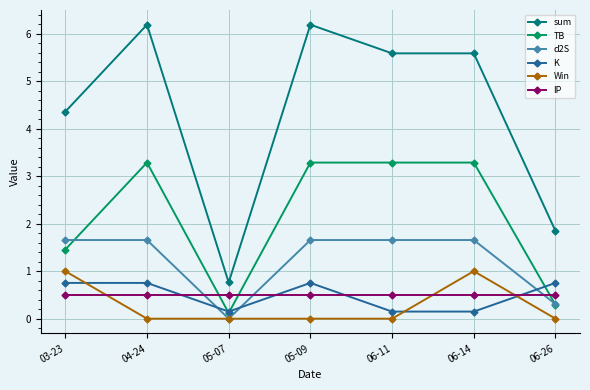

True or false: d2S has a value of 0.1 at 06-26.

False